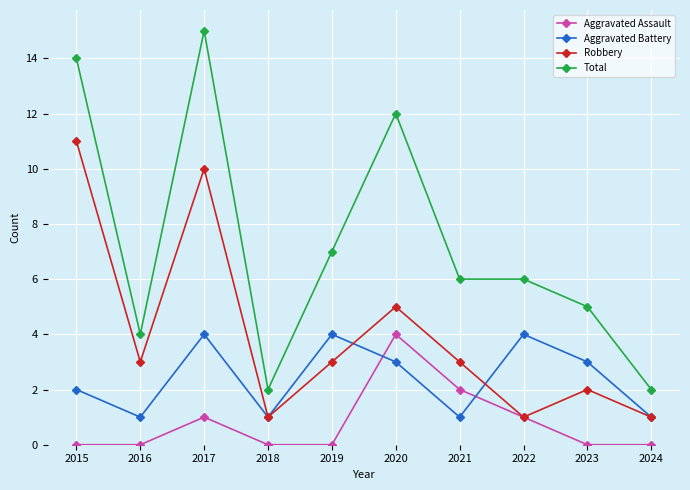

Reading left to right, list all the values displayed in this chart.

Aggravated Assault: 2015=0	2016=0	2017=1	2018=0	2019=0	2020=4	2021=2	2022=1	2023=0	2024=0
Aggravated Battery: 2015=2	2016=1	2017=4	2018=1	2019=4	2020=3	2021=1	2022=4	2023=3	2024=1
Robbery: 2015=11	2016=3	2017=10	2018=1	2019=3	2020=5	2021=3	2022=1	2023=2	2024=1
Total: 2015=14	2016=4	2017=15	2018=2	2019=7	2020=12	2021=6	2022=6	2023=5	2024=2